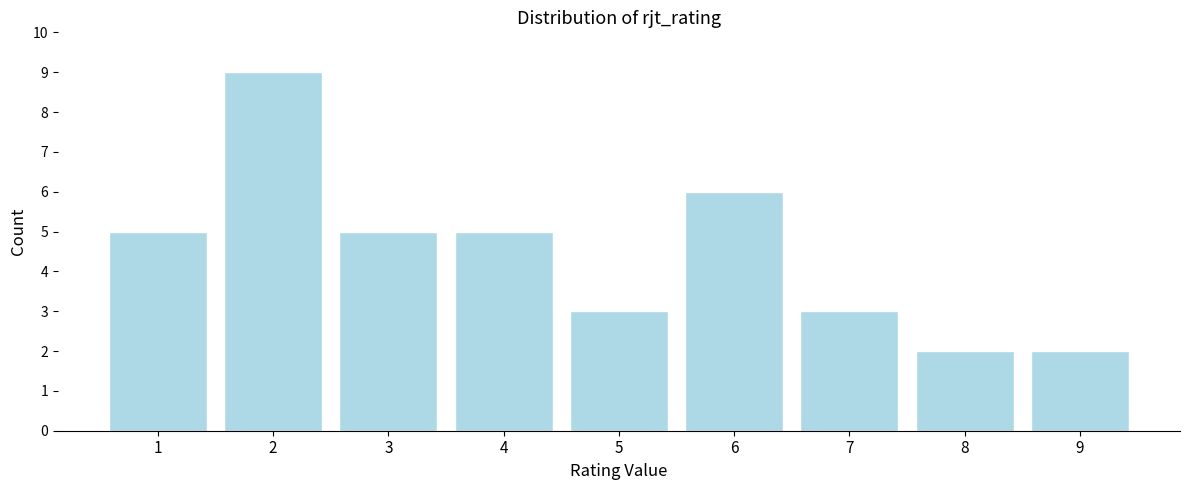

Reading left to right, extract all data points from this chart.

1=5	2=9	3=5	4=5	5=3	6=6	7=3	8=2	9=2